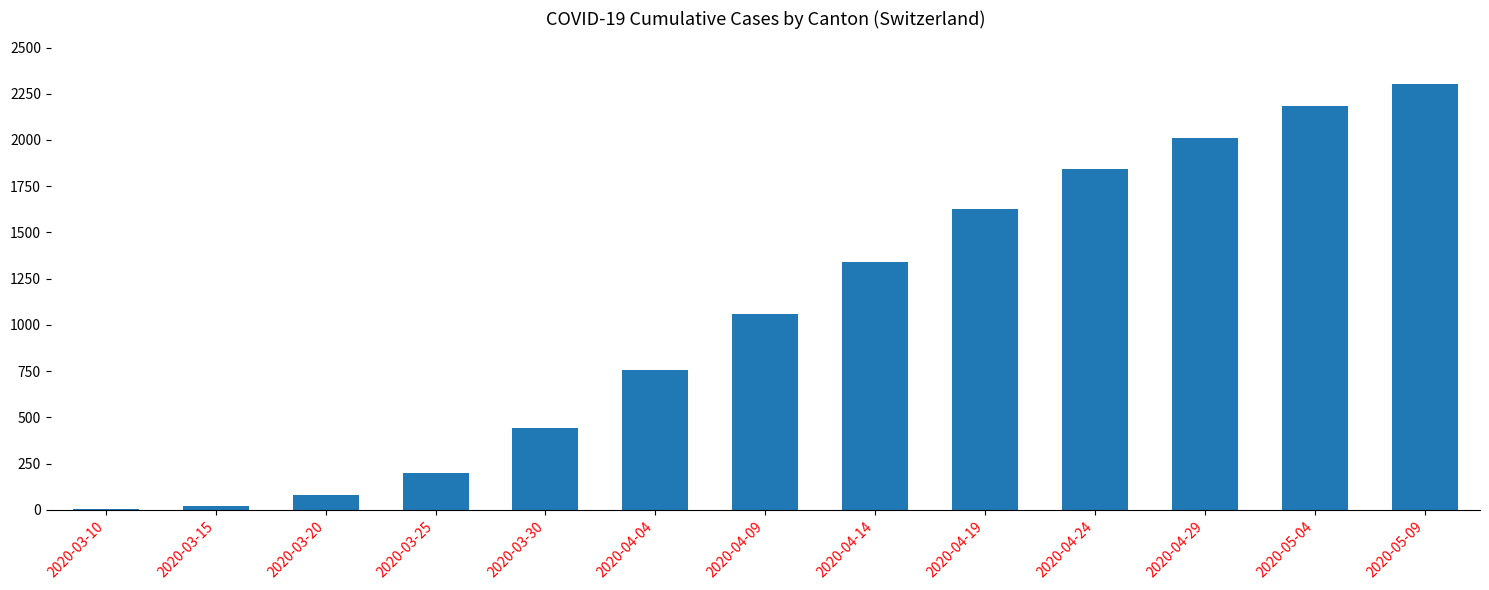

Are the bars horizontal?

No